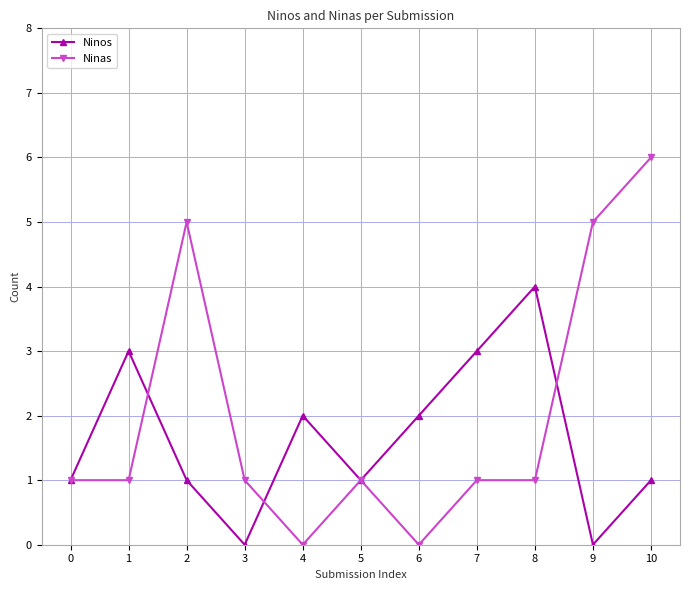

What is the difference between the Ninos values at 8 and 10?

3